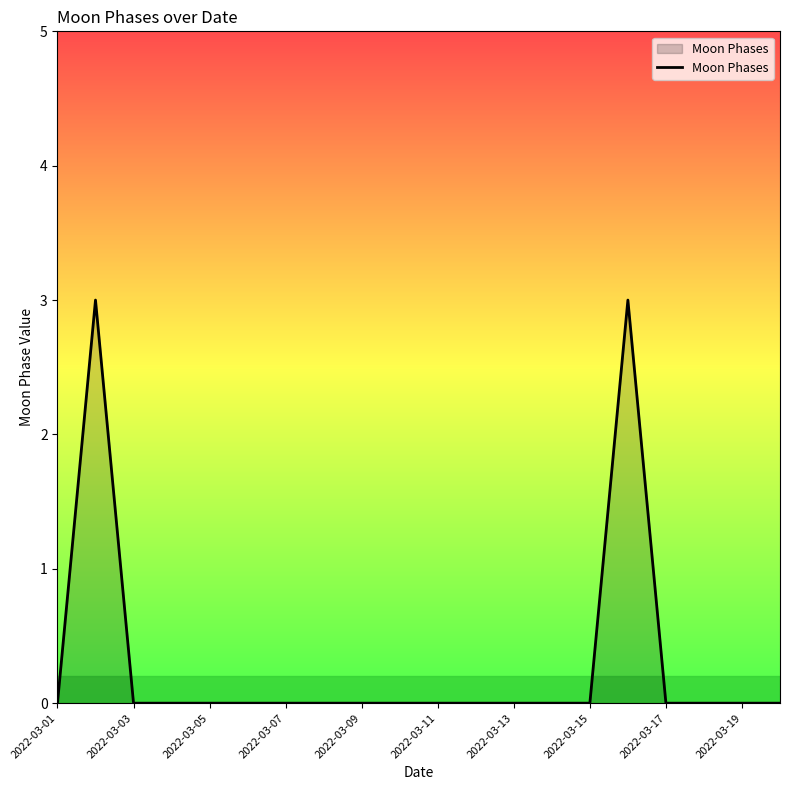

What is the maximum value shown in the chart?

3